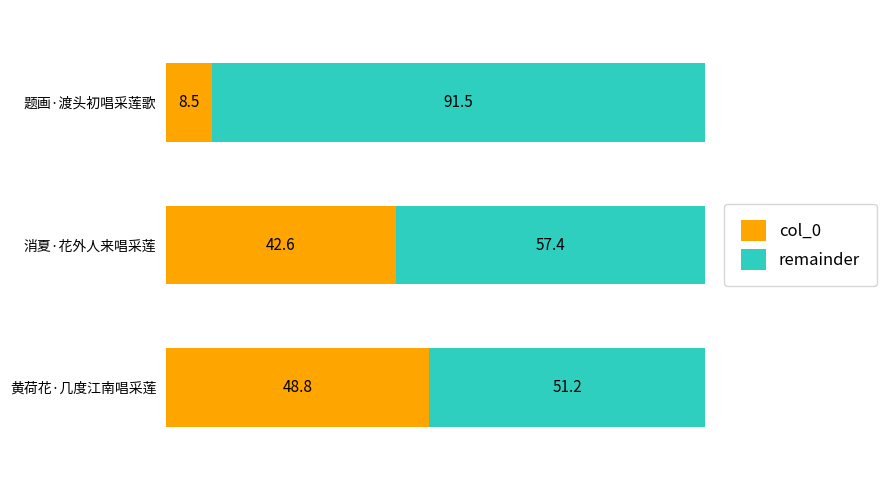

Is it true that col_0 equals 48.8 at 黄荷花·几度江南唱采莲?

True